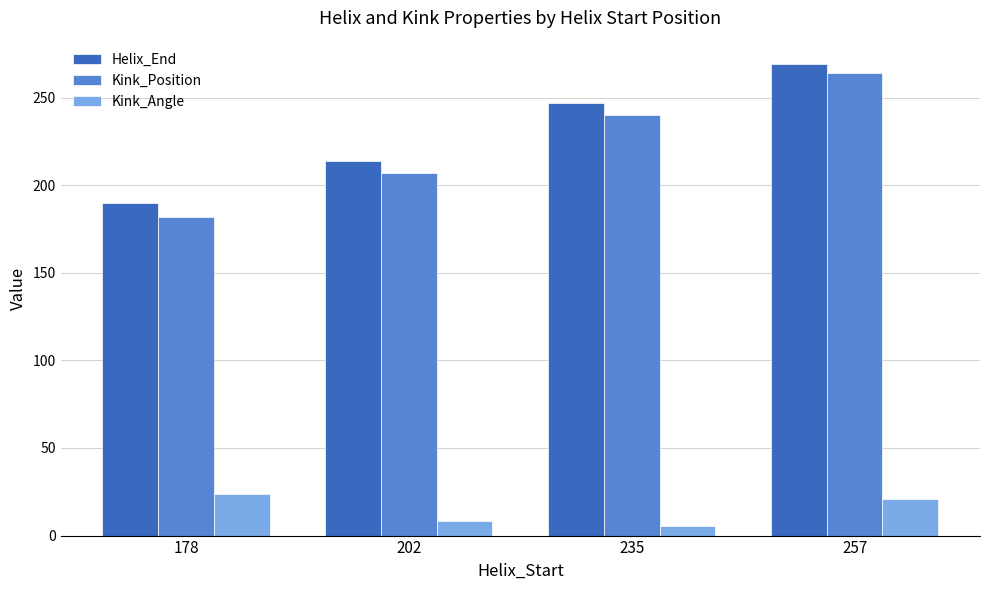

Which label corresponds to the smallest value in the chart?

235